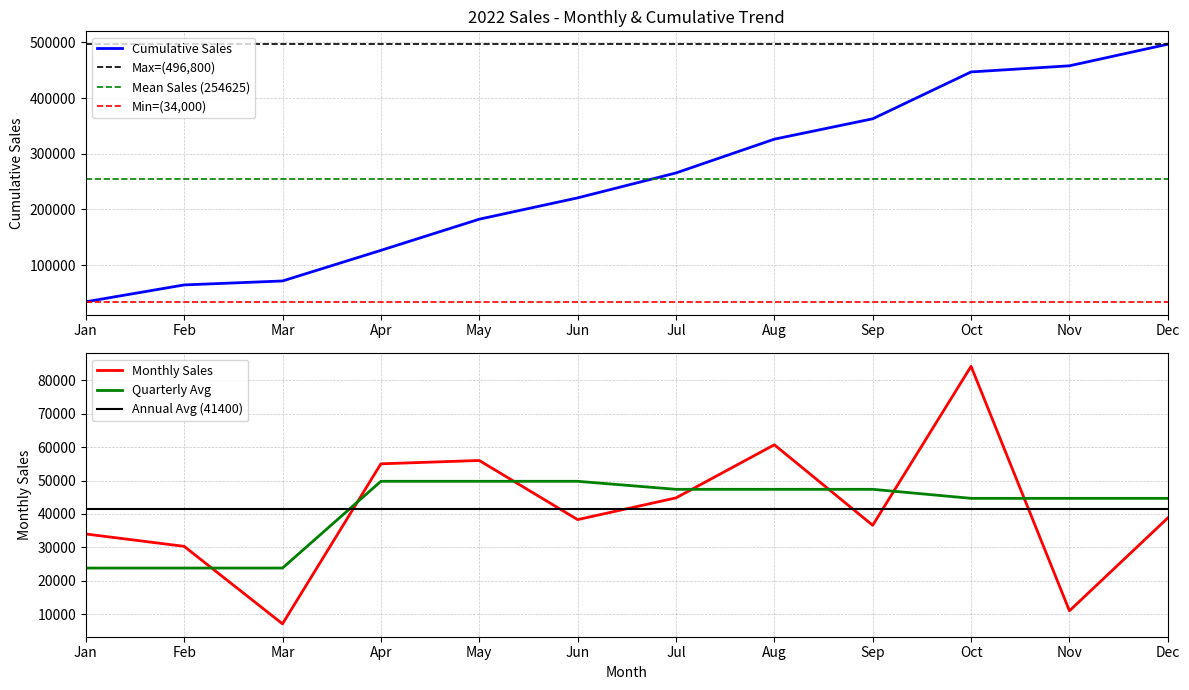

True or false: Cumulative Sales and Monthly Sales intersect in this chart.

False